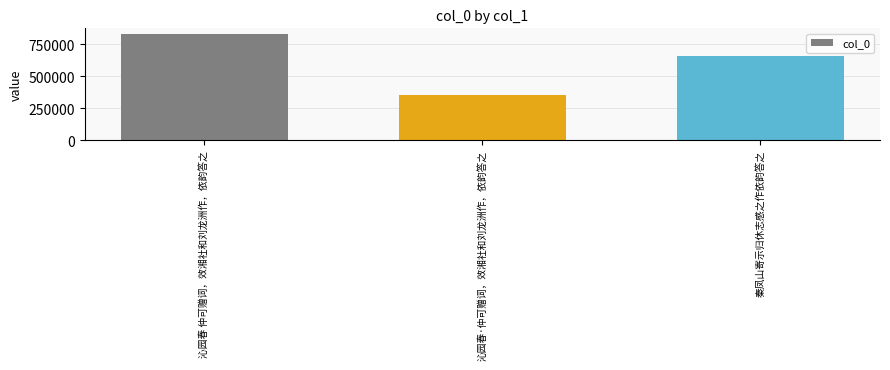

The chart shows a value of 550092 at 沁园春·仲可赠词，效湘社和刘龙洲作，依韵答之. True or false?

False